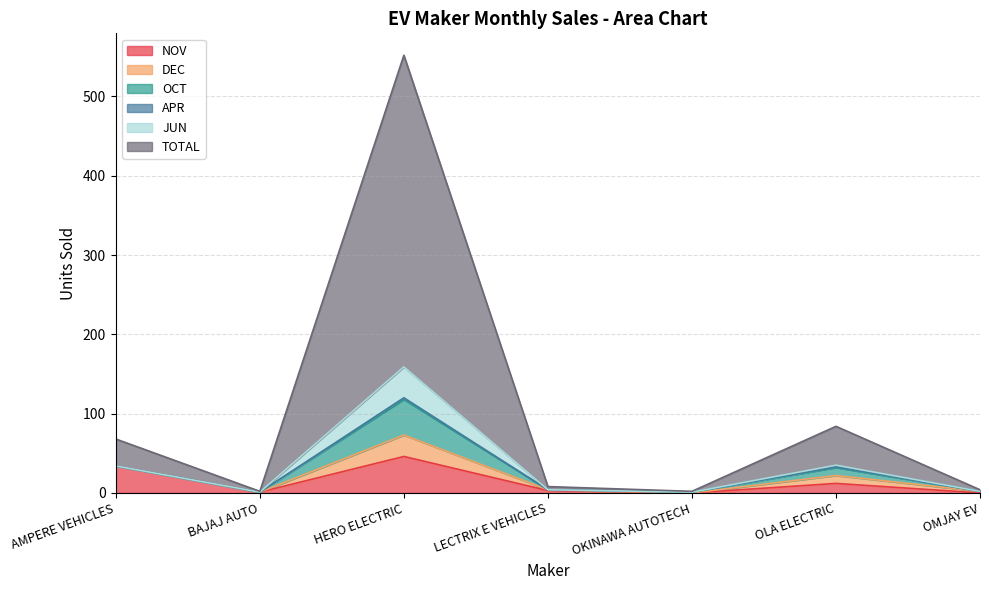

What is the highest value of the NOV series?

46